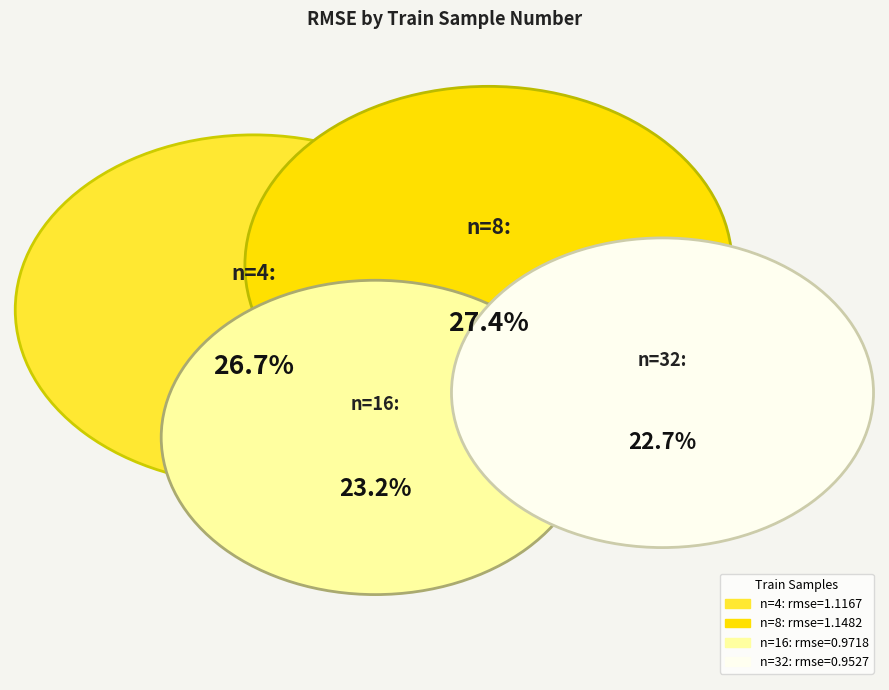

To the nearest percent, what is the average slice percentage?

25%